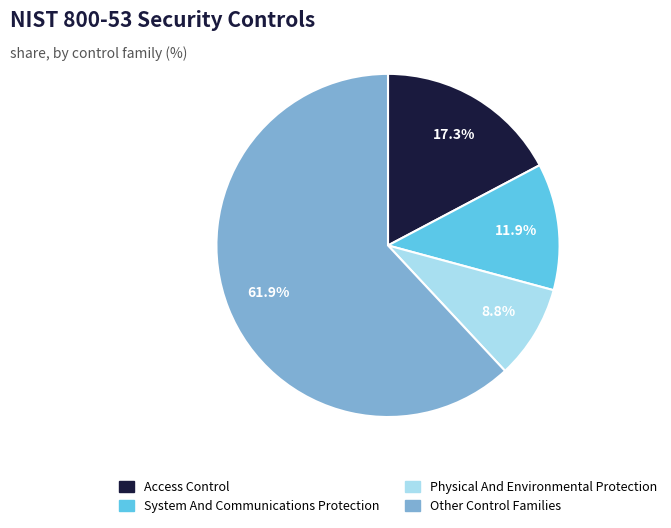

How many slices are in this pie chart?

4